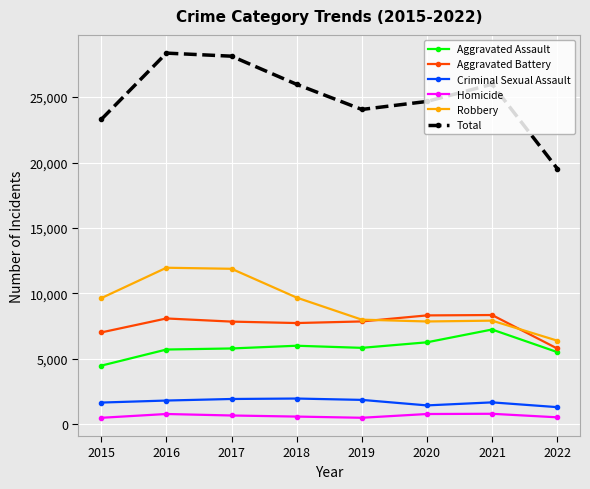

What is the sum of all Aggravated Battery values?

60997